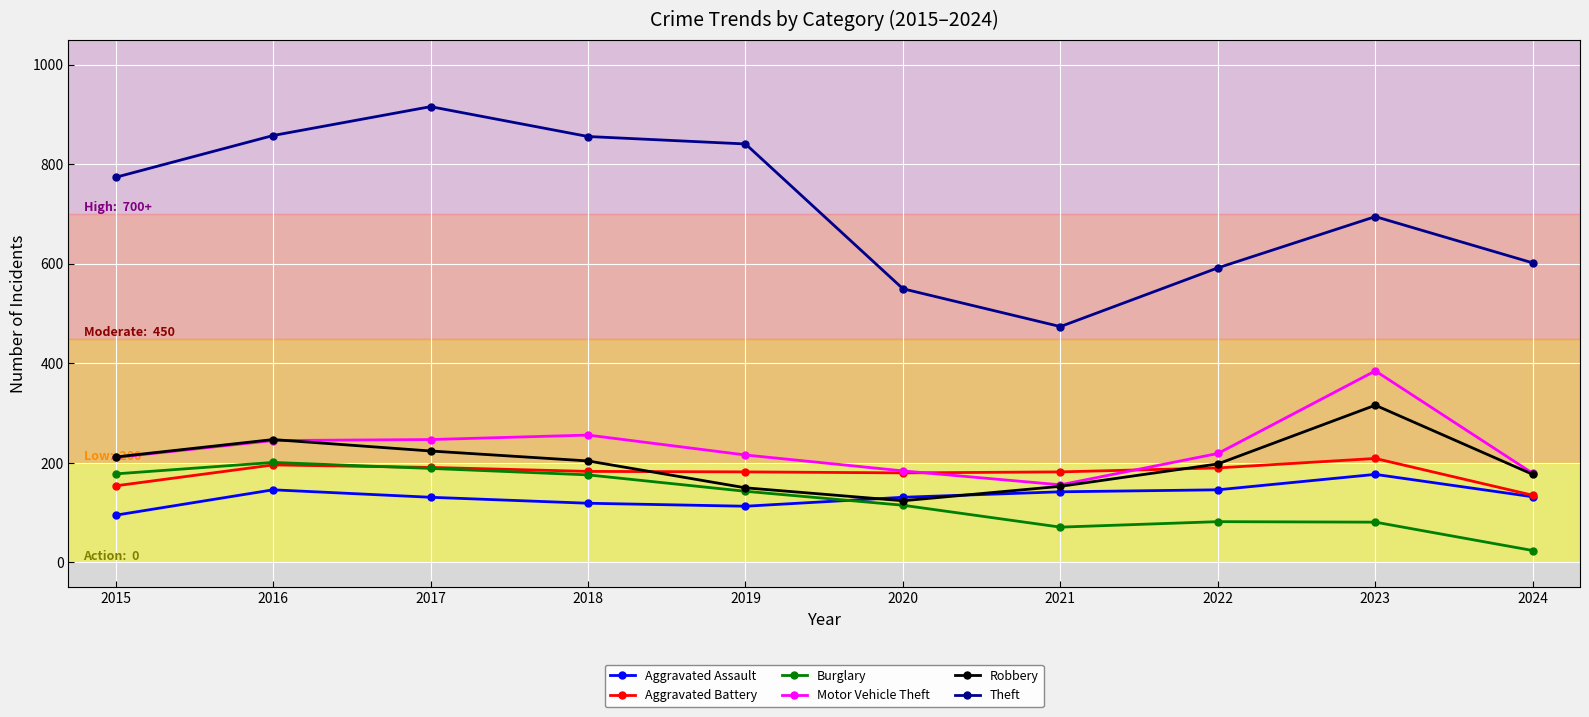

Between 2015 and 2021, which series saw the biggest shift?

Theft